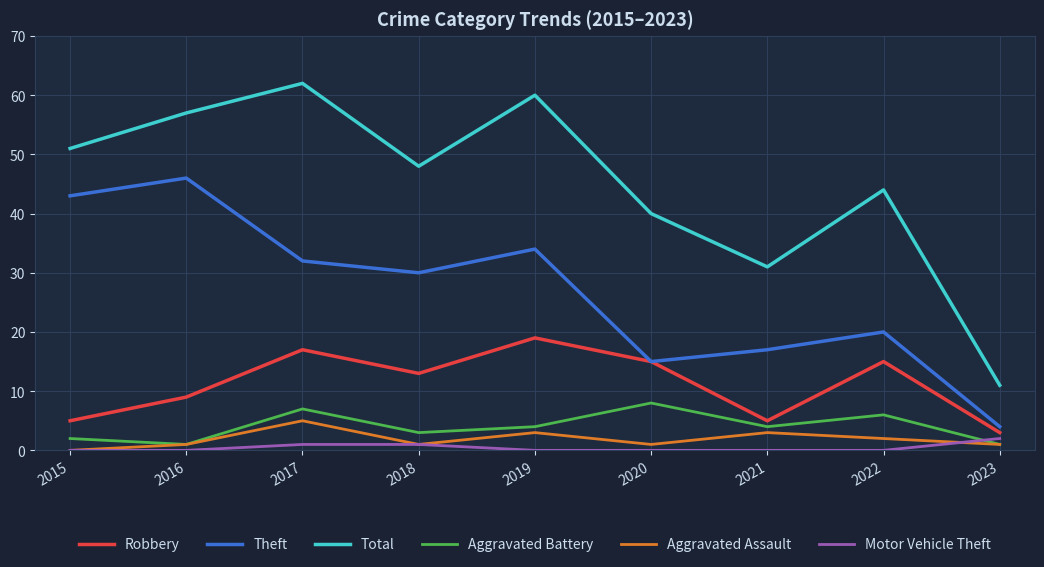

How many interior local peaks does the Theft series have?

3